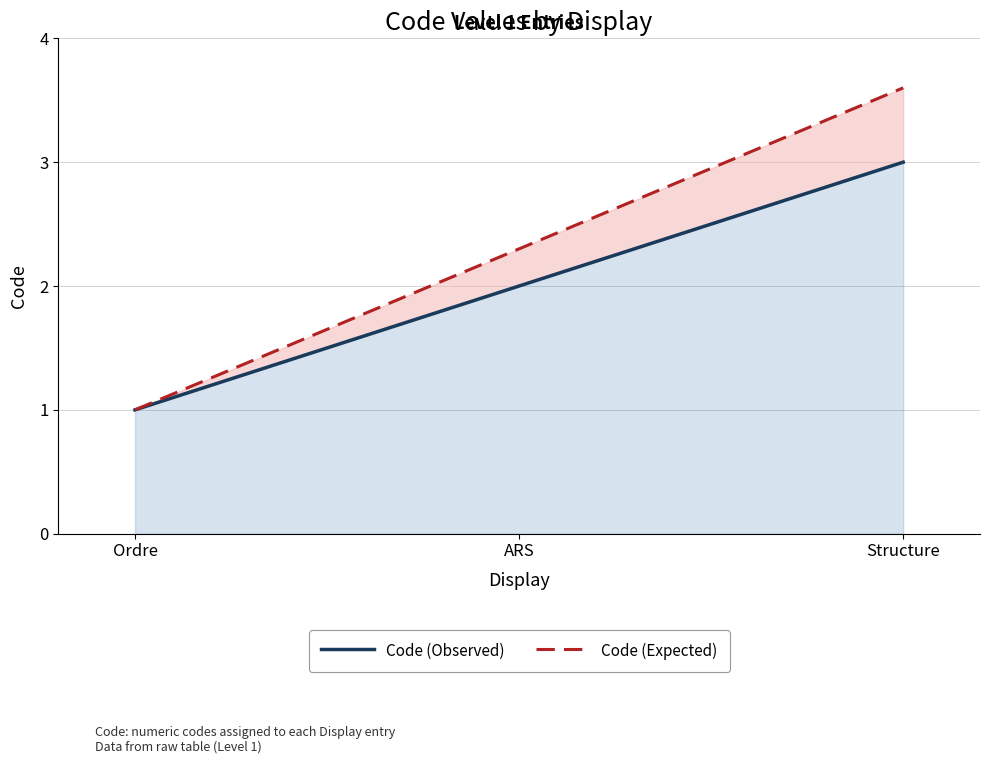

Rank the series at Structure from highest to lowest value.

Code (Expected), Code (Observed)